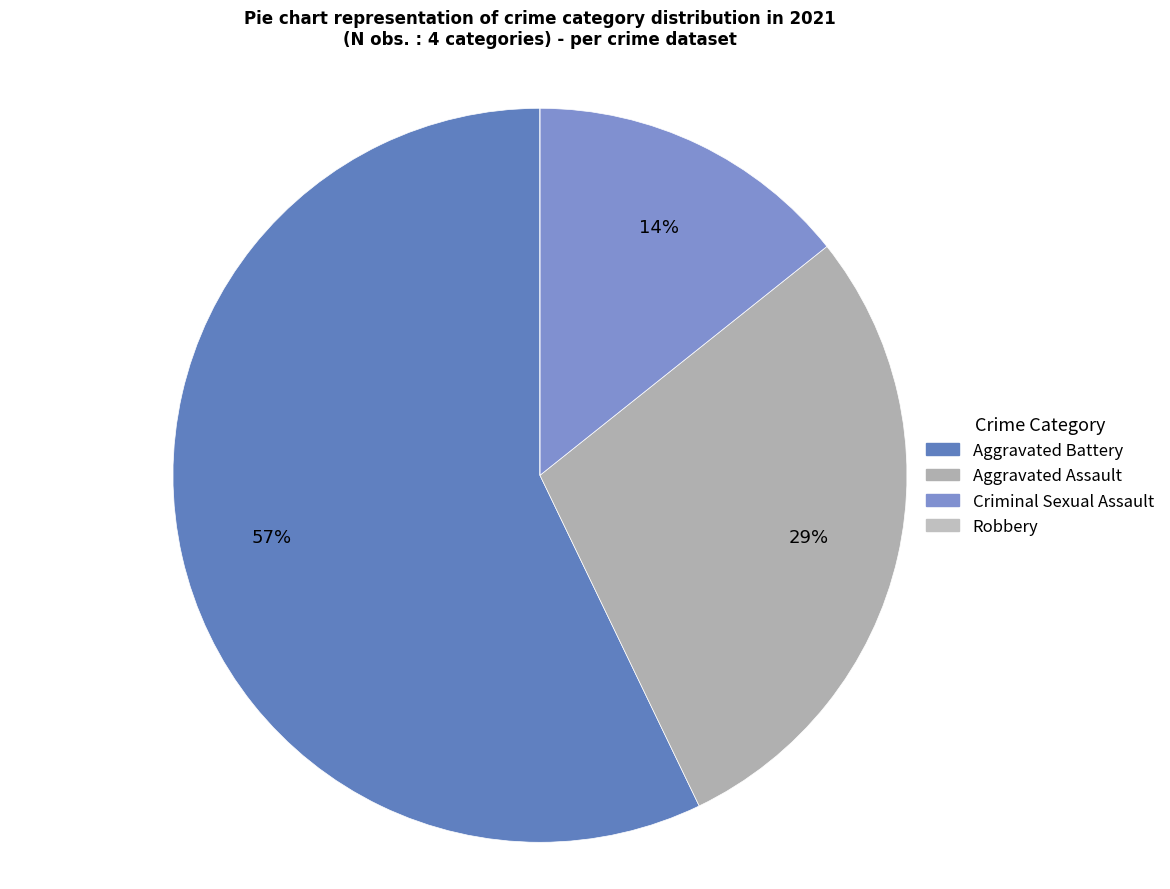

True or false: Aggravated Battery accounts for 63% of the total.

False